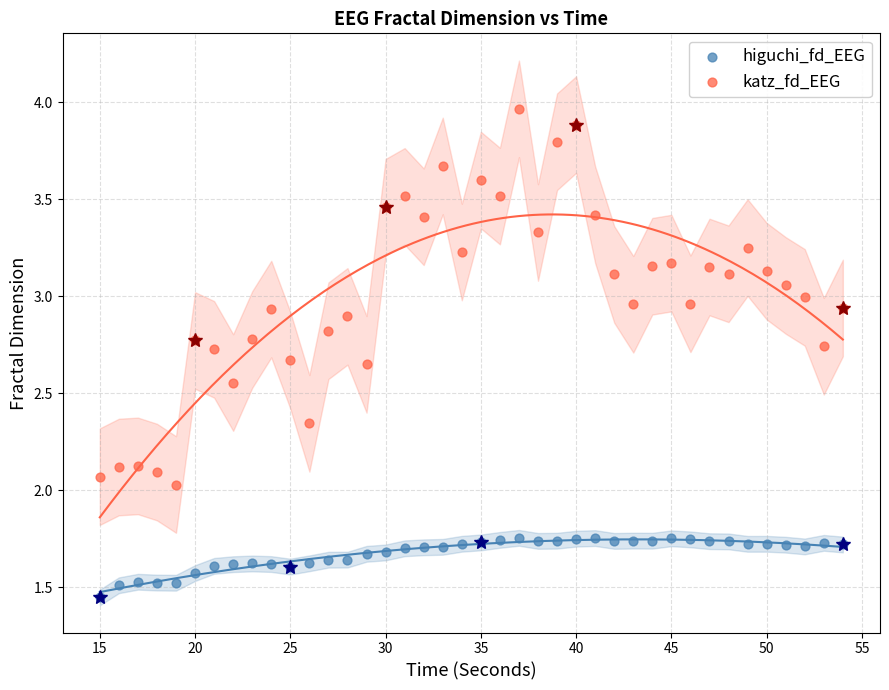

Which series contains the highest Y value?

katz_fd_EEG